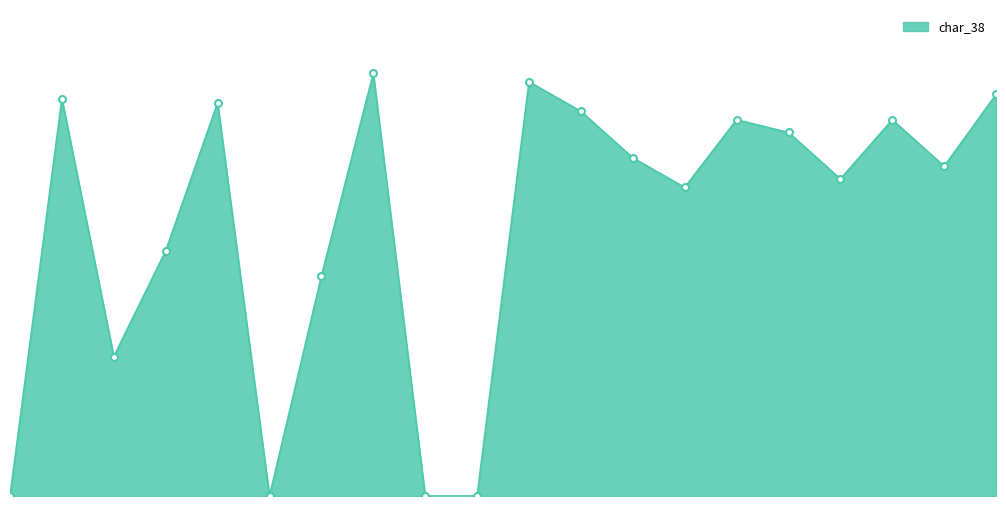

What is the average value?

64